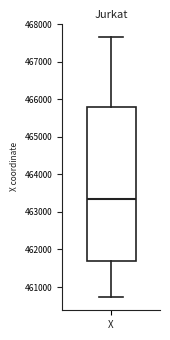

Transcribe this box plot: give where the median line is, the range the box spans, and where the two whiskers end, as read against the y-axis. The values are not printed on the chart, so give them approximately, as read against the axis.

median 463300, box 461700 to 465800, whiskers 460700 to 467700